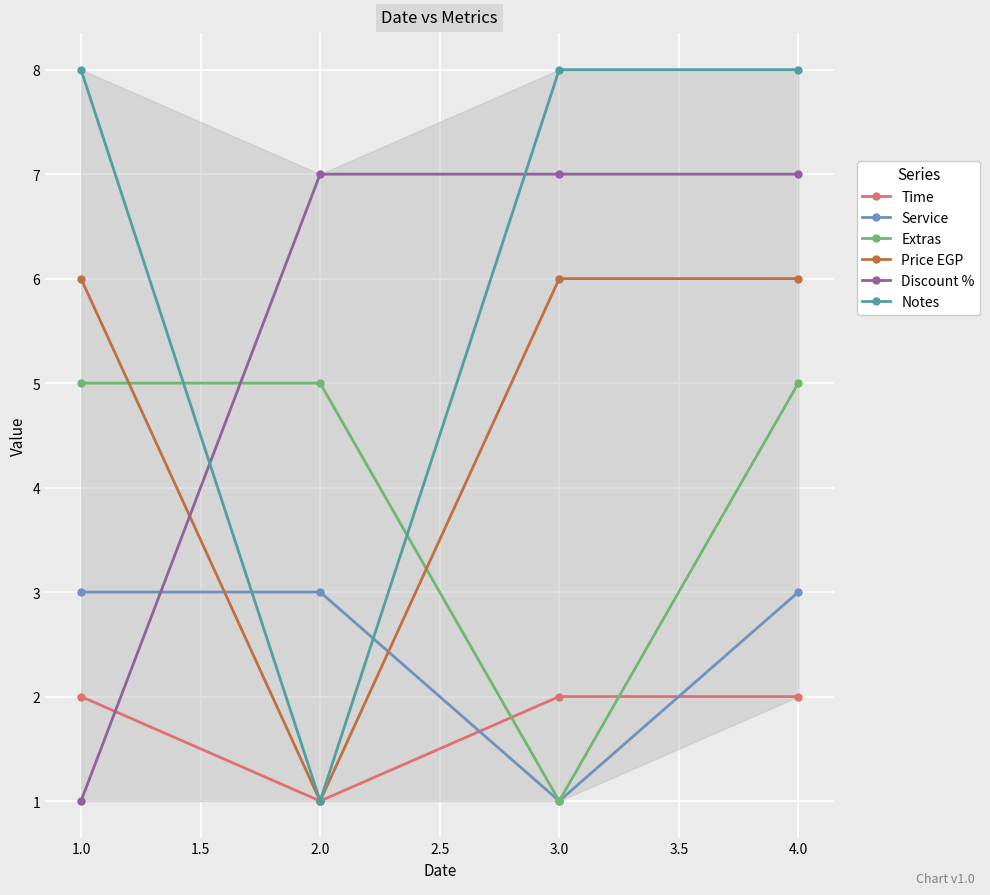

Where is the first local minimum for Service?

3.0